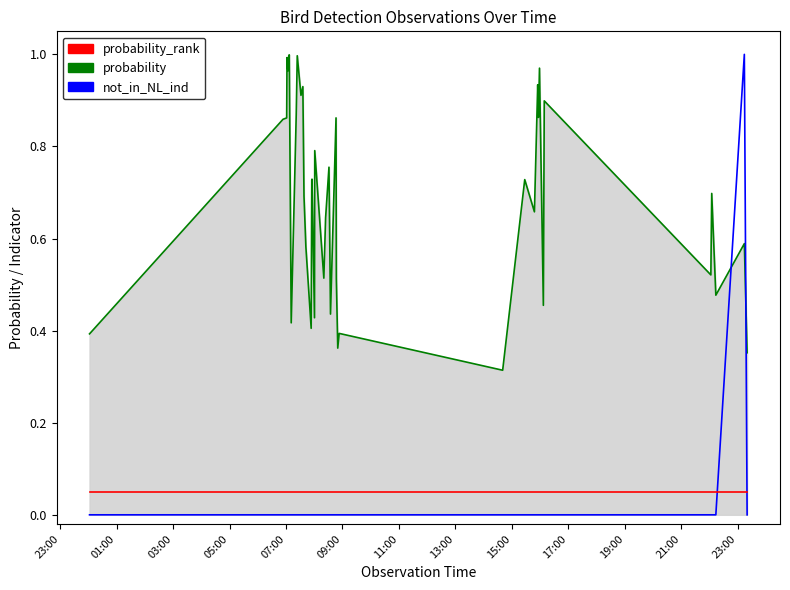

Which series has the largest range (max minus min)?

not_in_NL_ind